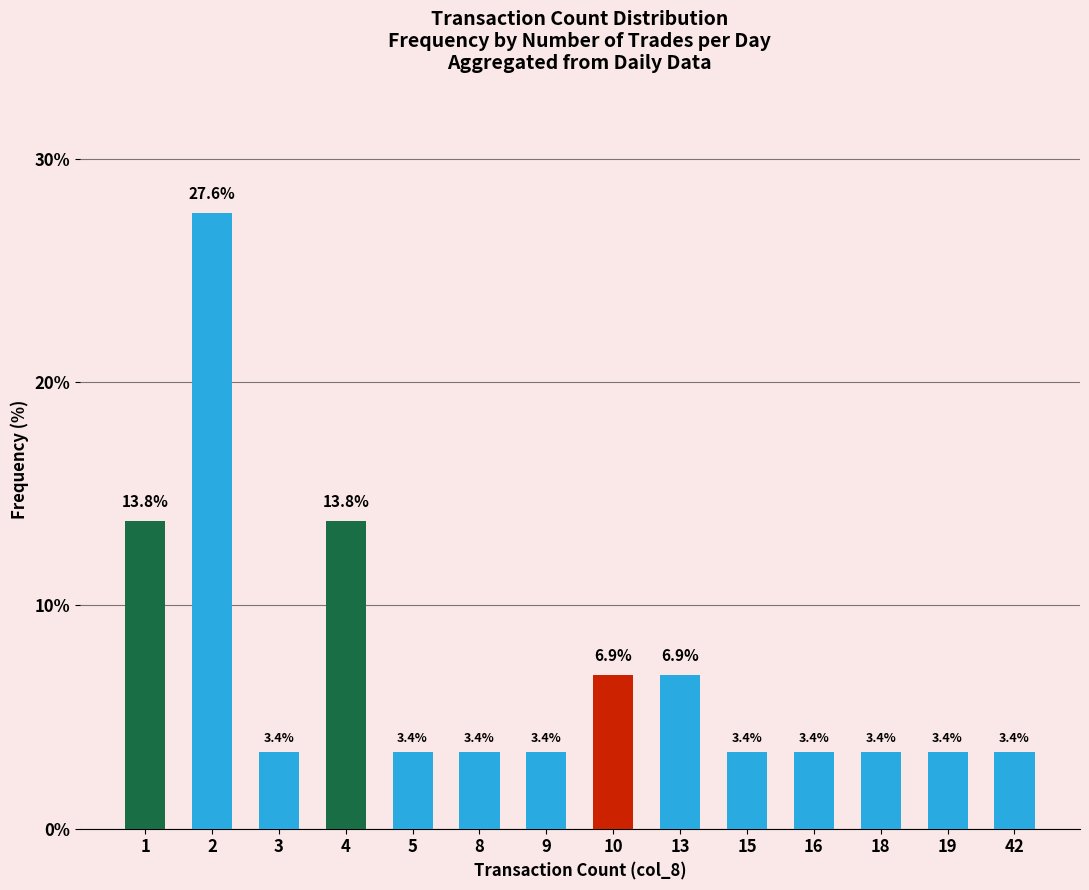

What is the maximum value shown in the chart?

27.6